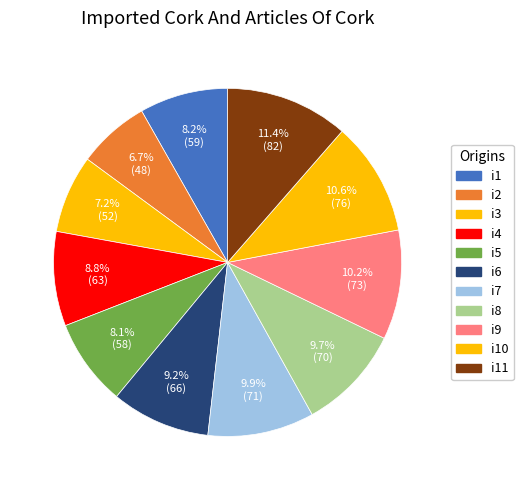

Combined, do i11 and i4 account for over 50%?

No